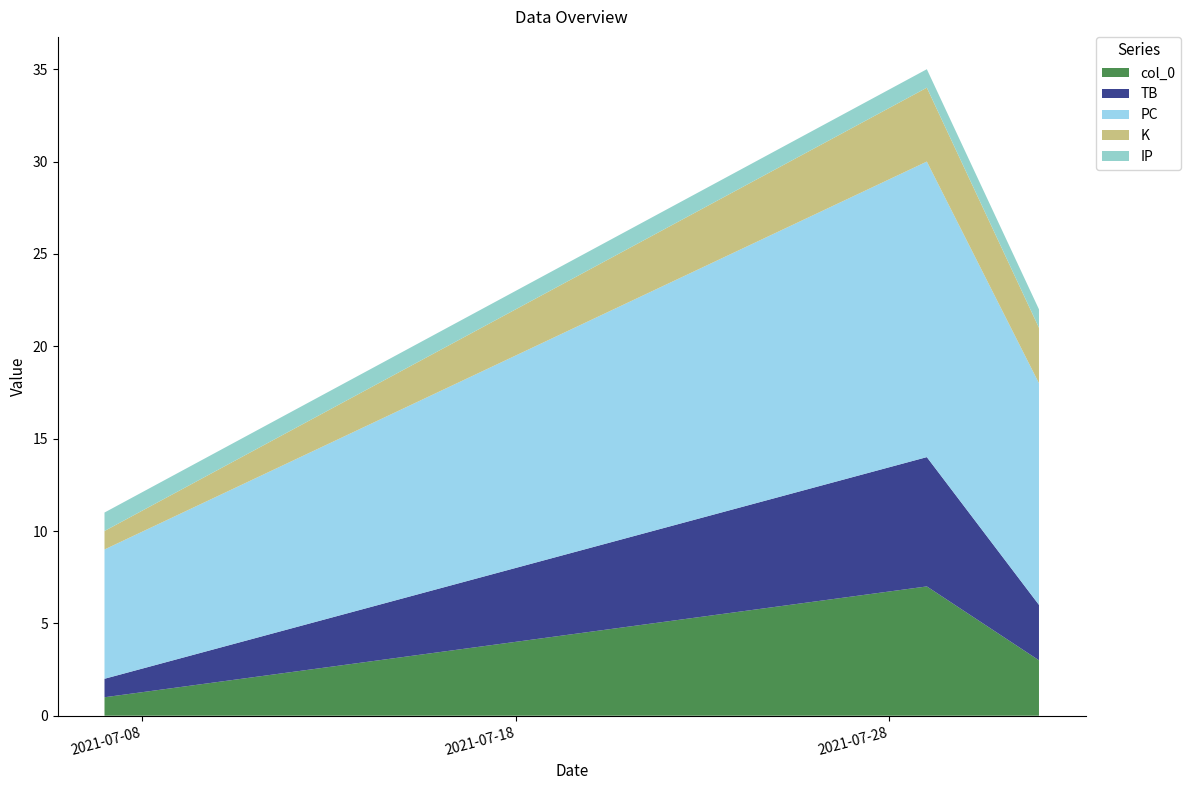

Reading right to left, list all the values displayed in this chart.

col_0: 2021-08-01=3	2021-07-29=7	2021-07-07=1
TB: 2021-08-01=3	2021-07-29=7	2021-07-07=1
PC: 2021-08-01=12	2021-07-29=16	2021-07-07=7
K: 2021-08-01=3	2021-07-29=4	2021-07-07=1
IP: 2021-08-01=1	2021-07-29=1	2021-07-07=1